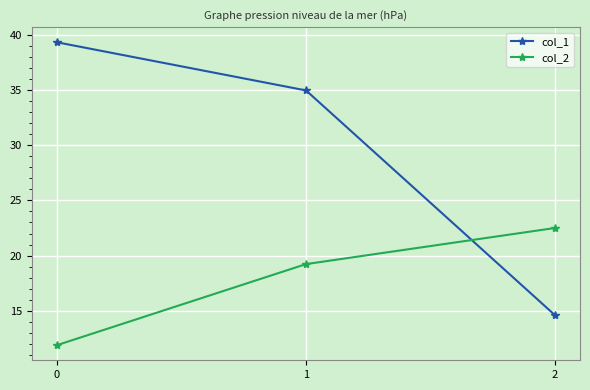

What is the minimum value for col_2?

11.9